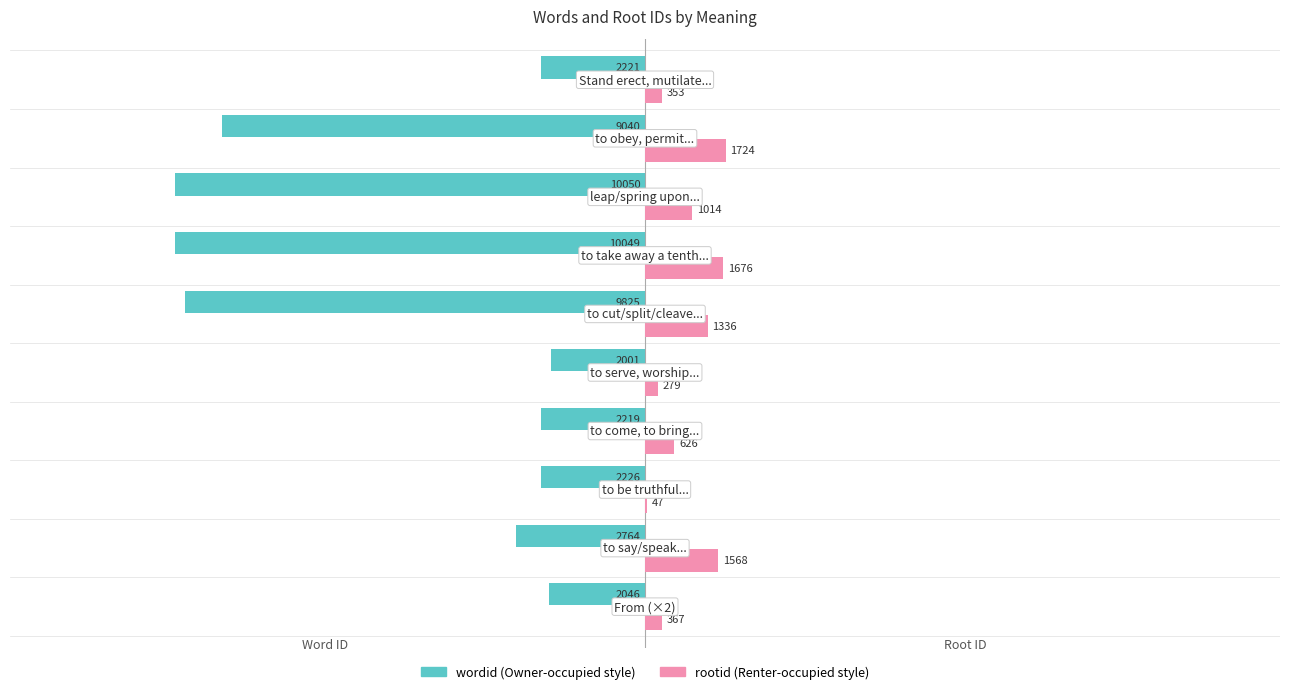

How many bars are there in each group?

2